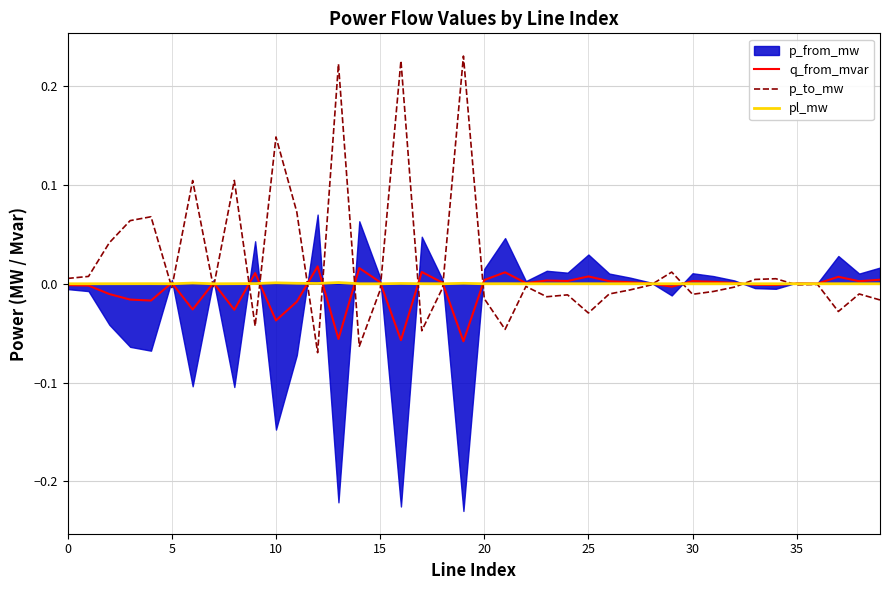

What is the difference between the second highest and minimum values in the q_from_mvar series?

0.1